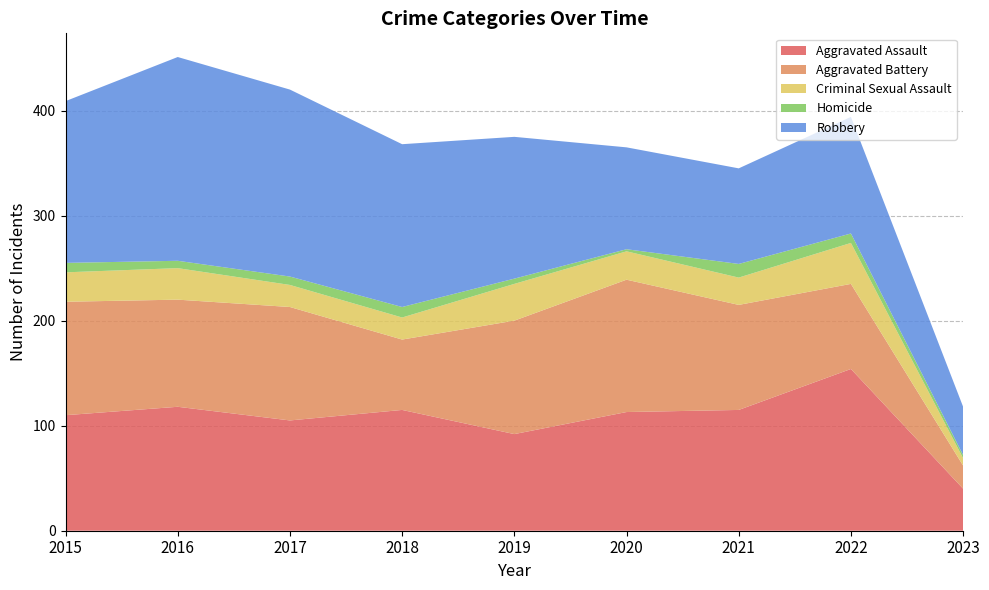

Reading left to right, transcribe all the data shown in this chart.

Aggravated Assault: 110	118	105	115	92	113	115	154	40
Aggravated Battery: 108	102	108	67	108	126	100	81	22
Criminal Sexual Assault: 28	30	21	21	35	27	26	39	7
Homicide: 9	7	8	10	5	2	13	9	3
Robbery: 154	194	178	155	135	97	91	111	46